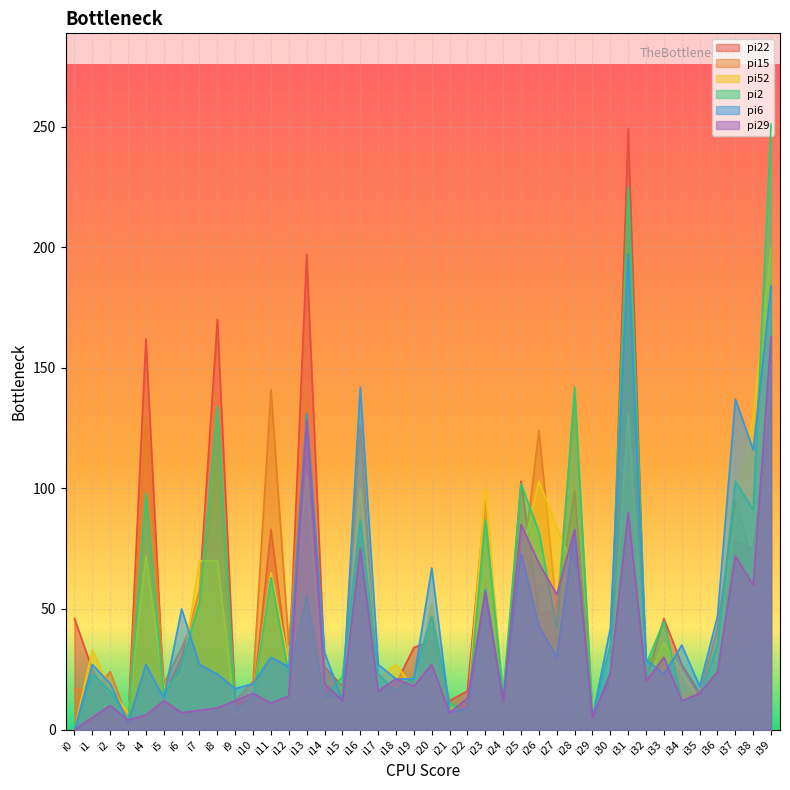

Reading right to left, transcribe all the data shown in this chart.

pi22: i39=136	i38=75	i37=78	i36=24	i35=15	i34=27	i33=46	i32=21	i31=249	i30=24	i29=5	i28=99	i27=50	i26=48	i25=103	i24=8	i23=96	i22=16	i21=12	i20=37	i19=34	i18=19	i17=15	i16=79	i15=18	i14=26	i13=197	i12=24	i11=83	i10=12	i9=11	i8=170	i7=58	i6=30	i5=14	i4=162	i3=3	i2=12	i1=25	i0=46
pi15: i39=100	i38=69	i37=95	i36=42	i35=15	i34=15	i33=30	i32=29	i31=180	i30=21	i29=7	i28=138	i27=49	i26=124	i25=62	i24=11	i23=61	i22=10	i21=6	i20=43	i19=20	i18=15	i17=11	i16=126	i15=15	i14=24	i13=137	i12=35	i11=141	i10=20	i9=12	i8=115	i7=51	i6=34	i5=19	i4=130	i3=4	i2=24	i1=15	i0=17
pi52: i39=200	i38=130	i37=89	i36=32	i35=12	i34=24	i33=36	i32=19	i31=131	i30=17	i29=9	i28=66	i27=84	i26=103	i25=71	i24=12	i23=100	i22=8	i21=9	i20=52	i19=17	i18=27	i17=21	i16=100	i15=13	i14=12	i13=106	i12=27	i11=65	i10=13	i9=6	i8=70	i7=70	i6=23	i5=17	i4=72	i3=7	i2=17	i1=33	i0=0
pi2: i39=251	i38=91	i37=103	i36=35	i35=13	i34=12	i33=45	i32=27	i31=225	i30=35	i29=5	i28=142	i27=42	i26=82	i25=102	i24=15	i23=87	i22=7	i21=11	i20=47	i19=22	i18=16	i17=23	i16=87	i15=22	i14=13	i13=55	i12=23	i11=63	i10=13	i9=8	i8=134	i7=53	i6=27	i5=14	i4=98	i3=4	i2=16	i1=23	i0=0
pi6: i39=184	i38=116	i37=137	i36=47	i35=18	i34=35	i33=23	i32=29	i31=197	i30=42	i29=5	i28=83	i27=30	i26=43	i25=73	i24=12	i23=58	i22=9	i21=7	i20=67	i19=21	i18=21	i17=27	i16=142	i15=12	i14=32	i13=131	i12=26	i11=30	i10=19	i9=17	i8=23	i7=27	i6=50	i5=13	i4=27	i3=3	i2=19	i1=27	i0=0
pi29: i39=163	i38=60	i37=72	i36=24	i35=15	i34=12	i33=30	i32=20	i31=90	i30=23	i29=5	i28=83	i27=56	i26=69	i25=85	i24=12	i23=57	i22=13	i21=7	i20=27	i19=18	i18=21	i17=16	i16=75	i15=12	i14=19	i13=128	i12=14	i11=11	i10=15	i9=12	i8=9	i7=8	i6=7	i5=12	i4=6	i3=4	i2=10	i1=5	i0=0